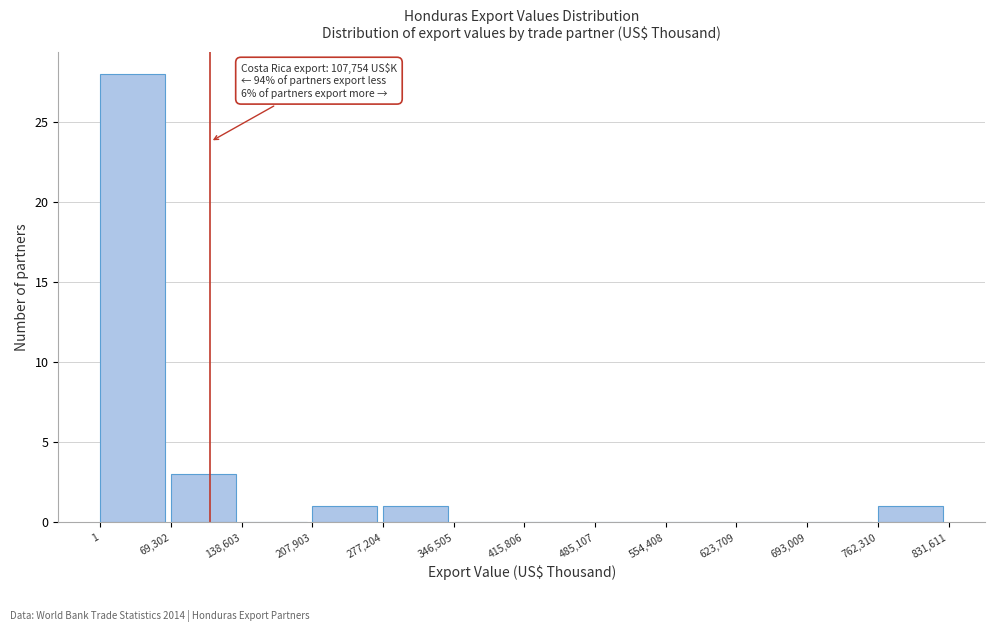

Which range on the x-axis has the tallest bar?

1 to 69,302